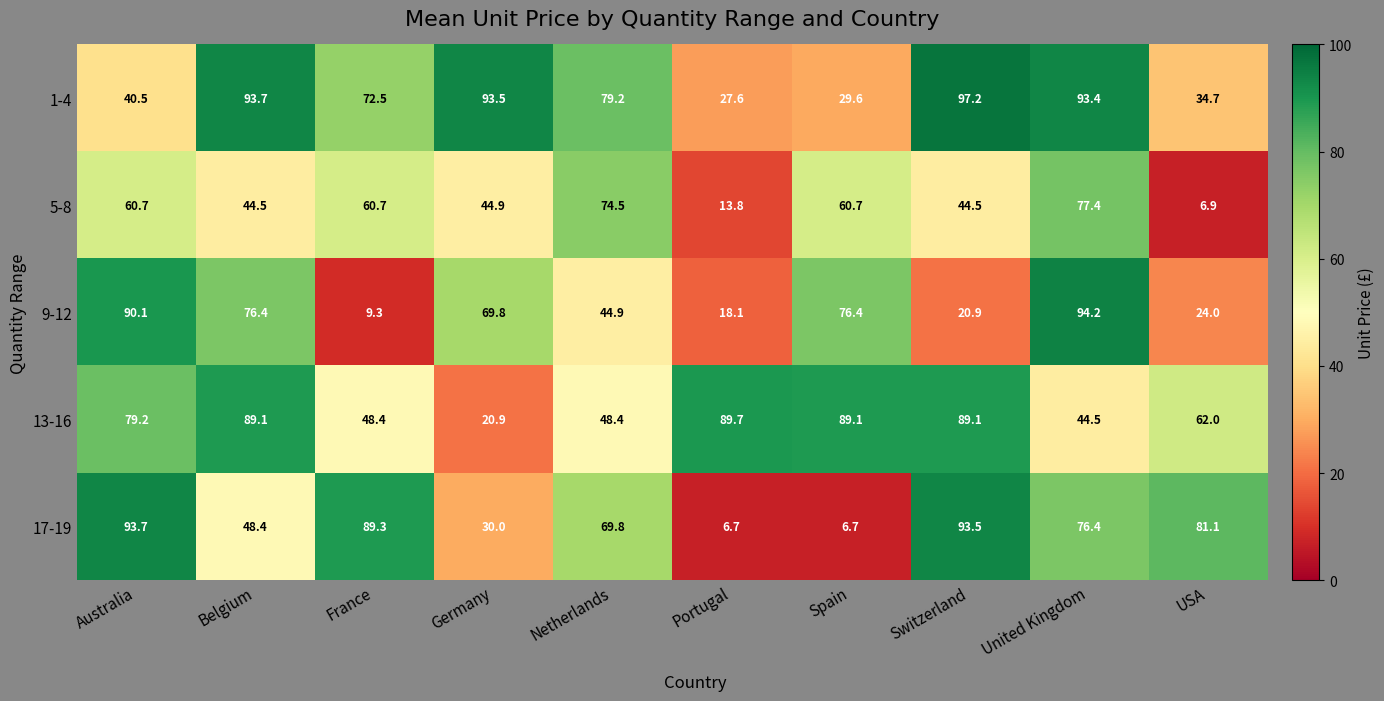

What is the difference between the second highest and minimum values in the 13-16 series?

68.2